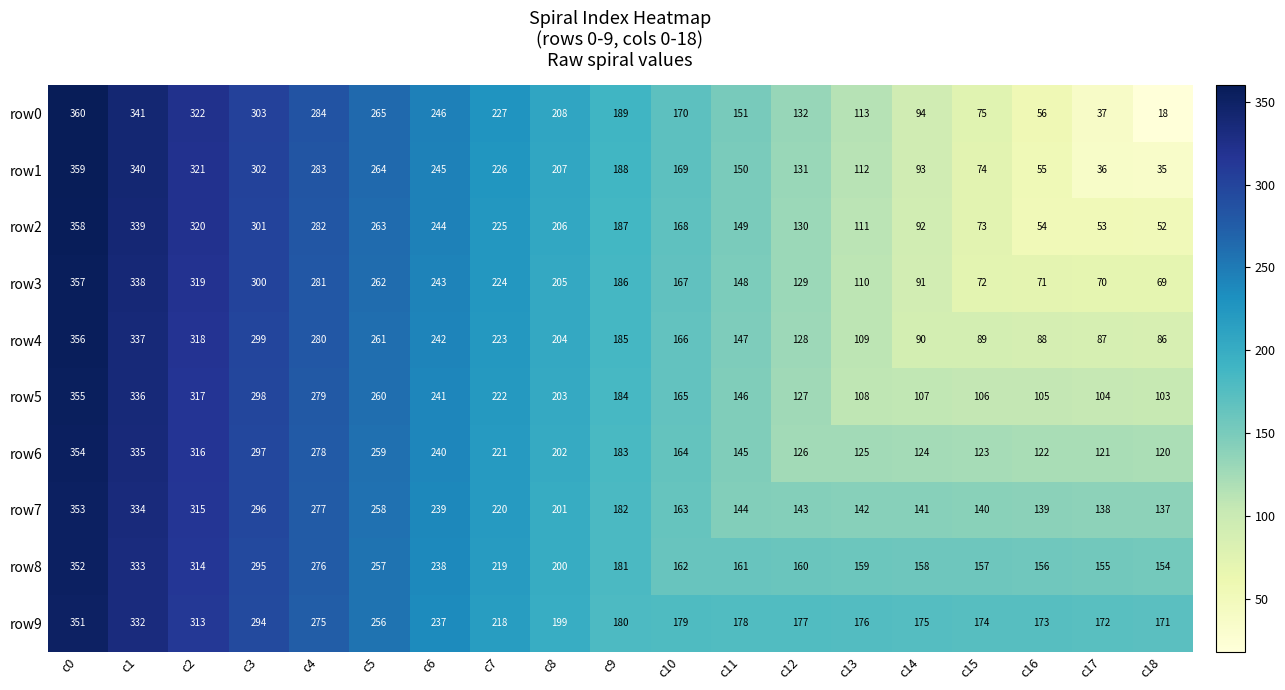

Rank the series by their maximum value, from lowest to highest.

row9, row8, row7, row6, row5, row4, row3, row2, row1, row0